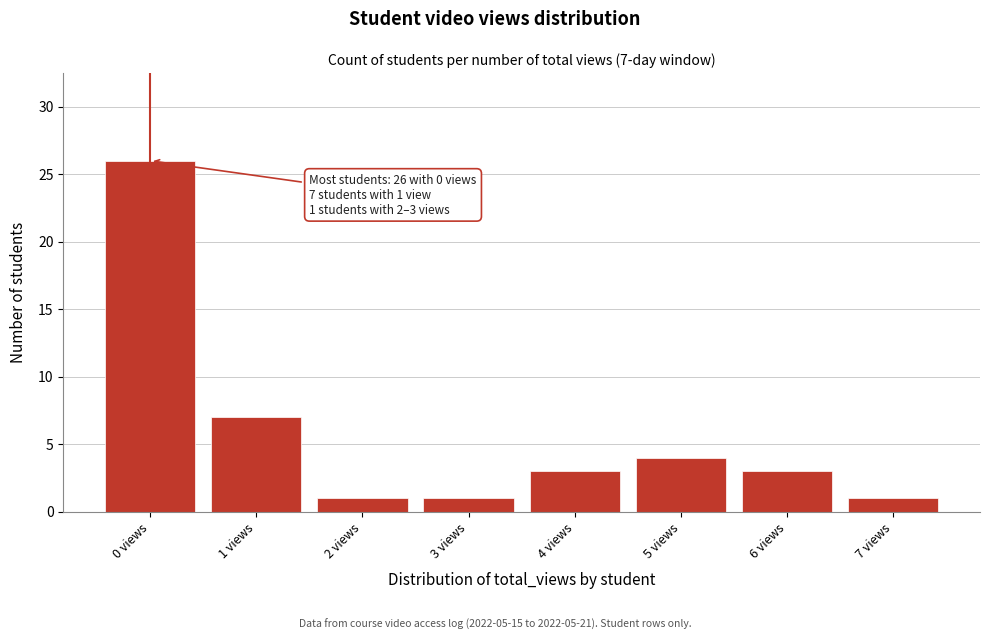

Reading left to right, extract all data points from this chart.

0 views=26	1 views=7	2 views=1	3 views=1	4 views=3	5 views=4	6 views=3	7 views=1